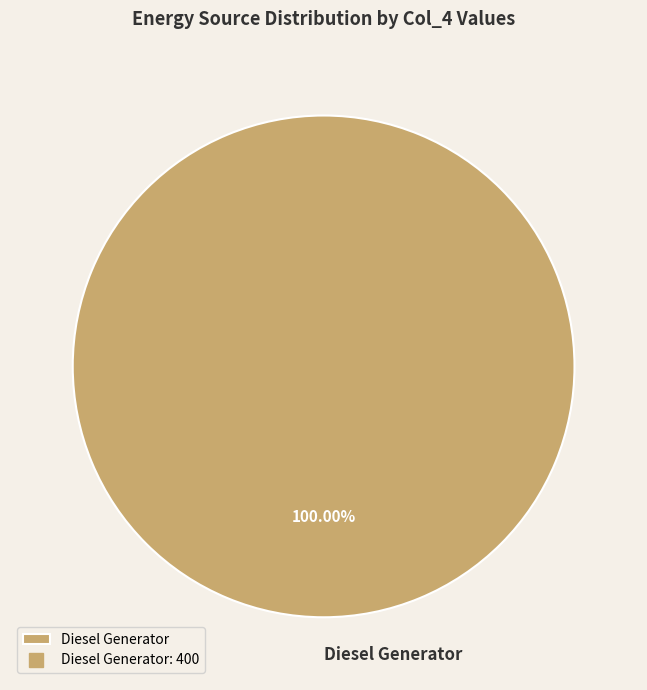

What percentage is the Diesel Generator slice, to the nearest percent?

100%